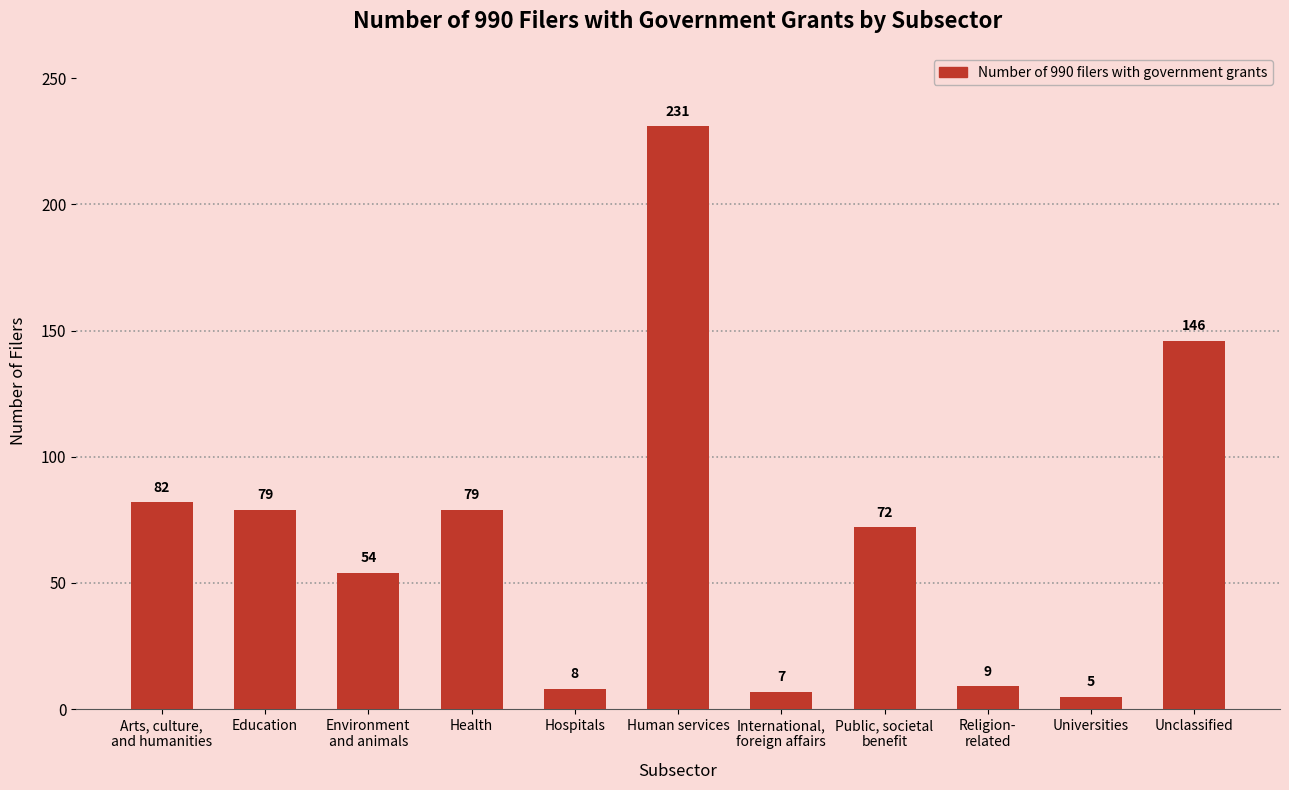

The value at Education is 129. True or false?

False